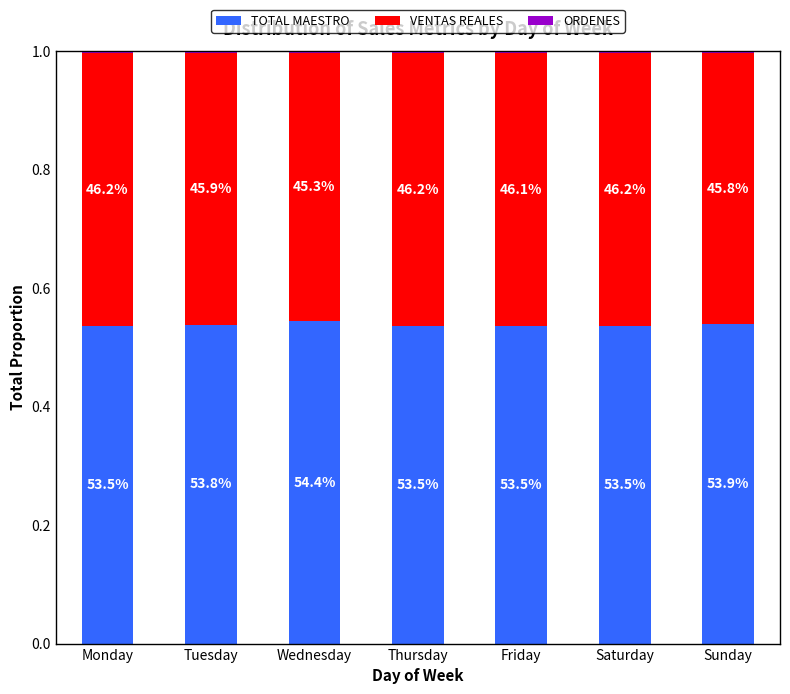

Which series has the largest total across all categories?

TOTAL MAESTRO